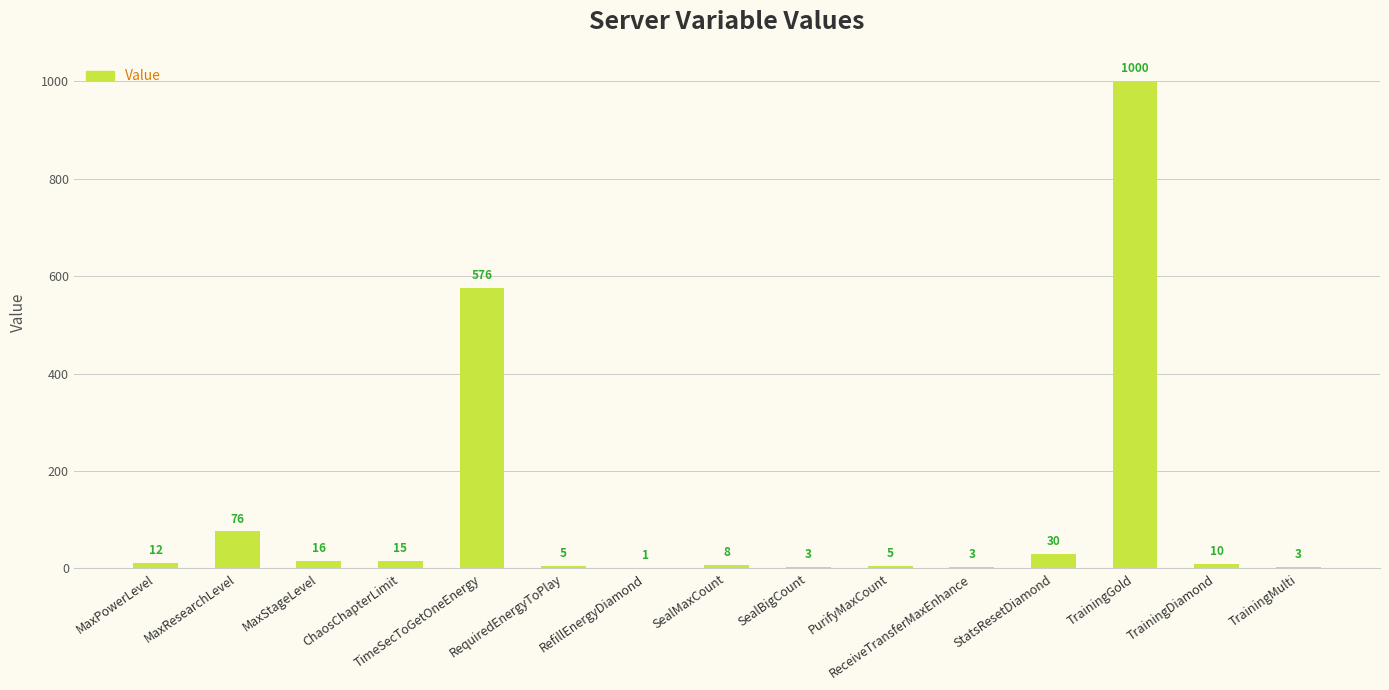

What is the sum of all values?

1763